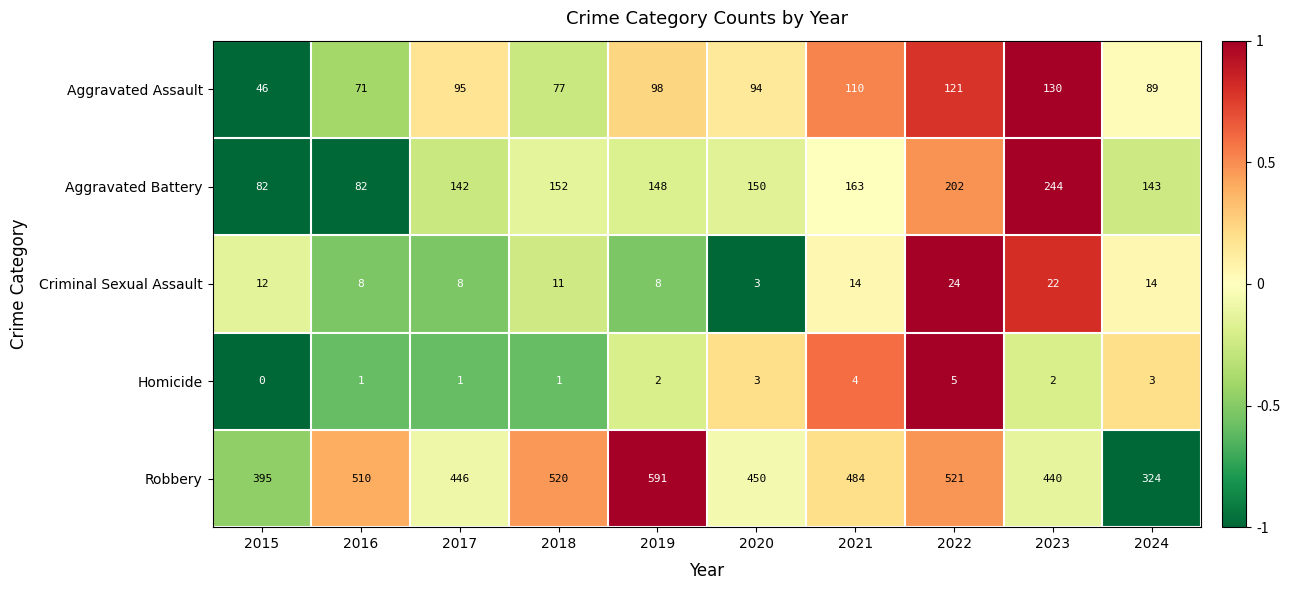

True or false: Criminal Sexual Assault has a value of 3 at 2021.

False